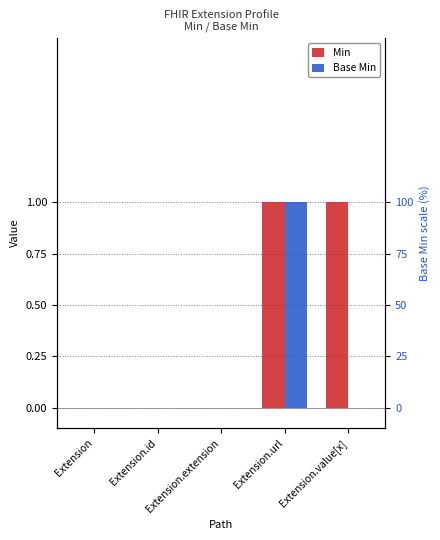

Is it true that Min equals 0 at Extension.url?

False